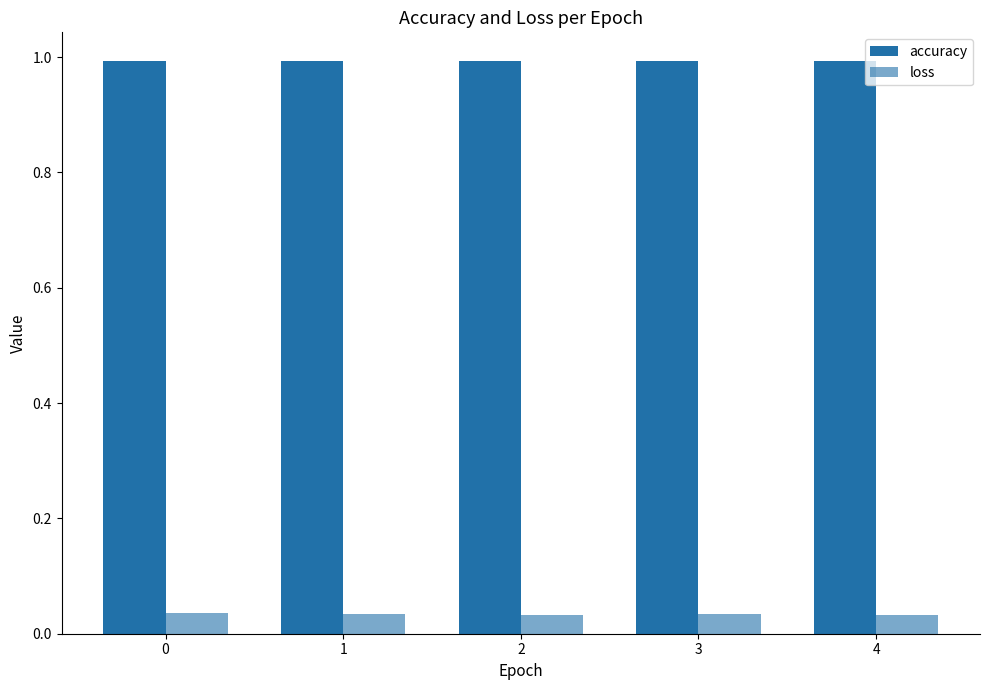

How many data points does each series have?

5